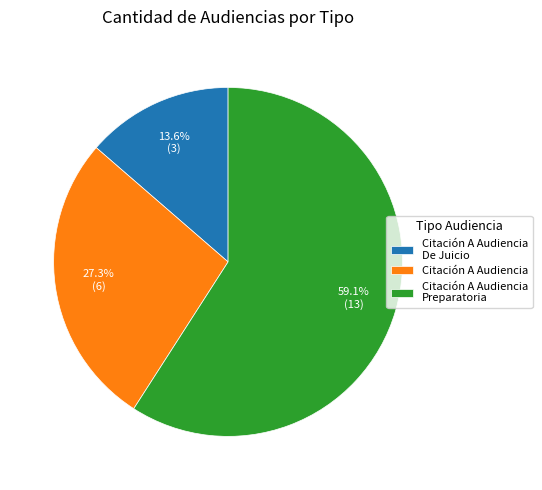

True or false: Citación A Audiencia accounts for 27% of the total.

True